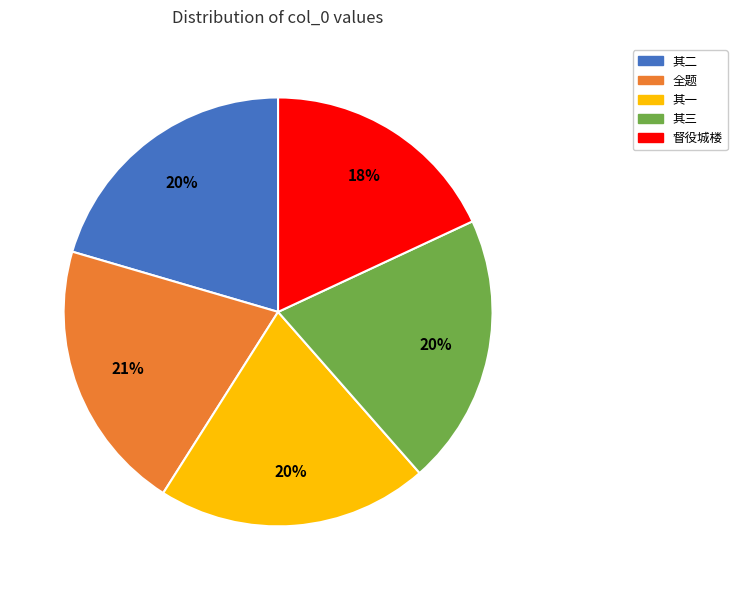

To the nearest percent, what is the average slice percentage?

20%